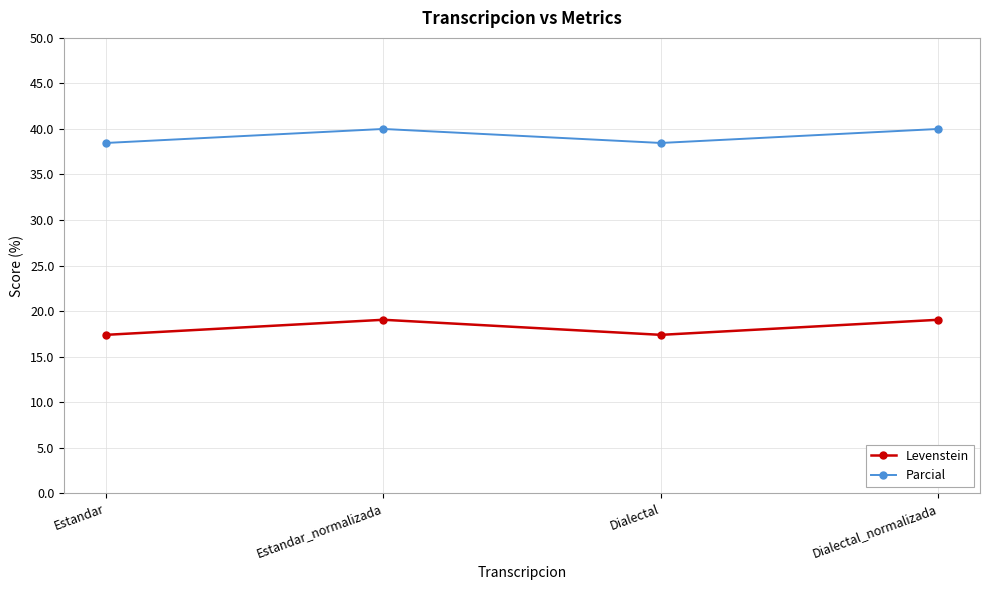

Rank the series at Estandar from highest to lowest value.

Parcial, Levenstein